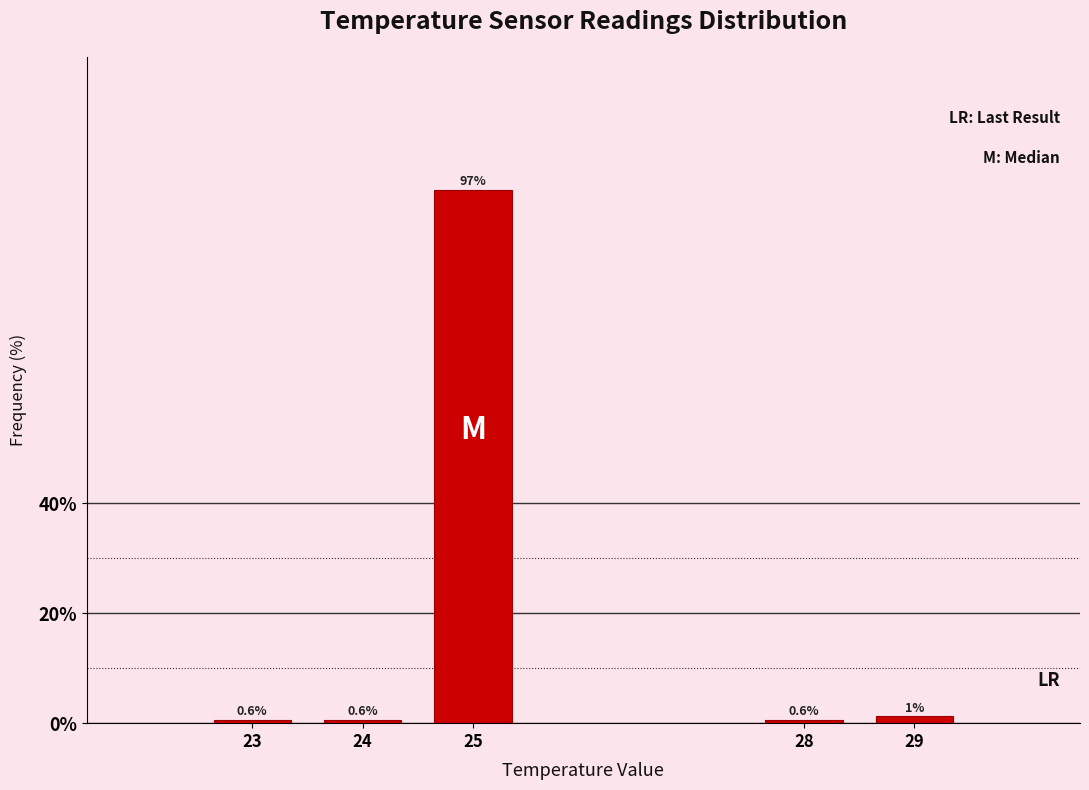

What is the smallest value displayed?

0.6